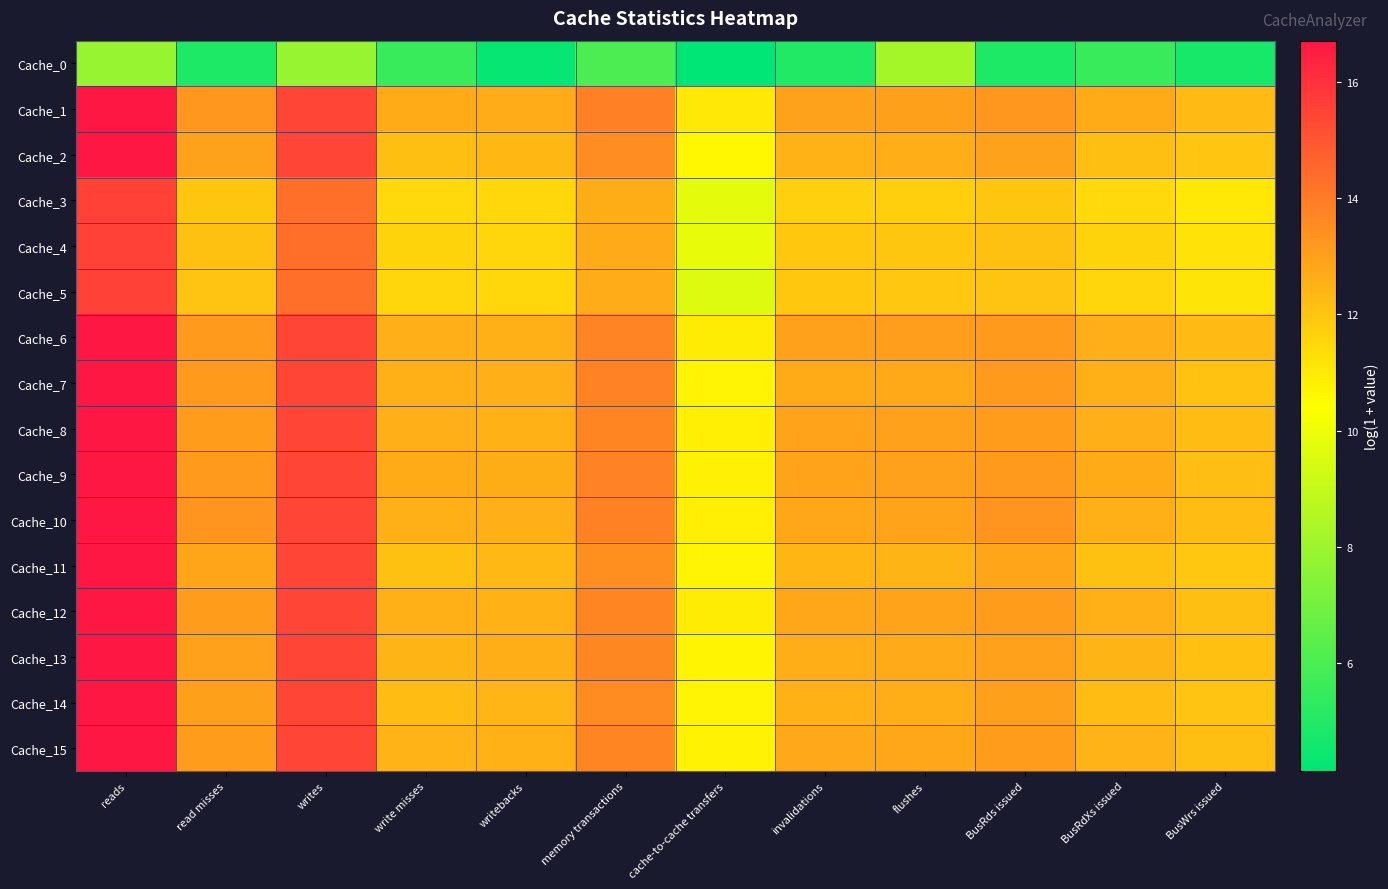

Reading left to right, extract all data points from this chart.

Cache_0: reads=7.9	read misses=4.9	writes=7.9	write misses=5.6	writebacks=4.3	memory transactions=6.0	cache-to-cache transfers=4.1	invalidations=5.0	flushes=8.2	BusRds issued=4.9	BusRdXs issued=5.6	BusWrs issued=4.7
Cache_1: reads=16.7	read misses=13.2	writes=15.4	write misses=12.7	writebacks=12.7	memory transactions=13.9	cache-to-cache transfers=11.0	invalidations=12.9	flushes=13.0	BusRds issued=13.2	BusRdXs issued=12.7	BusWrs issued=12.3
Cache_2: reads=16.7	read misses=12.9	writes=15.4	write misses=12.2	writebacks=12.3	memory transactions=13.5	cache-to-cache transfers=10.6	invalidations=12.5	flushes=12.6	BusRds issued=12.9	BusRdXs issued=12.2	BusWrs issued=12.0
Cache_3: reads=15.5	read misses=12.0	writes=14.3	write misses=11.4	writebacks=11.5	memory transactions=12.6	cache-to-cache transfers=9.8	invalidations=11.7	flushes=11.7	BusRds issued=12.0	BusRdXs issued=11.4	BusWrs issued=11.1
Cache_4: reads=15.5	read misses=12.1	writes=14.3	write misses=11.6	writebacks=11.5	memory transactions=12.7	cache-to-cache transfers=9.9	invalidations=11.9	flushes=12.0	BusRds issued=12.1	BusRdXs issued=11.6	BusWrs issued=11.2
Cache_5: reads=15.5	read misses=12.0	writes=14.3	write misses=11.5	writebacks=11.5	memory transactions=12.6	cache-to-cache transfers=9.6	invalidations=11.9	flushes=11.9	BusRds issued=12.0	BusRdXs issued=11.5	BusWrs issued=11.2
Cache_6: reads=16.7	read misses=13.1	writes=15.5	write misses=12.6	writebacks=12.5	memory transactions=13.7	cache-to-cache transfers=10.9	invalidations=13.0	flushes=13.0	BusRds issued=13.1	BusRdXs issued=12.6	BusWrs issued=12.3
Cache_7: reads=16.7	read misses=13.1	writes=15.4	write misses=12.6	writebacks=12.6	memory transactions=13.8	cache-to-cache transfers=10.7	invalidations=12.7	flushes=12.7	BusRds issued=13.1	BusRdXs issued=12.6	BusWrs issued=12.1
Cache_8: reads=16.7	read misses=13.1	writes=15.5	write misses=12.6	writebacks=12.5	memory transactions=13.7	cache-to-cache transfers=10.9	invalidations=12.9	flushes=12.9	BusRds issued=13.1	BusRdXs issued=12.6	BusWrs issued=12.2
Cache_9: reads=16.7	read misses=13.1	writes=15.5	write misses=12.7	writebacks=12.6	memory transactions=13.8	cache-to-cache transfers=10.8	invalidations=12.9	flushes=12.9	BusRds issued=13.1	BusRdXs issued=12.7	BusWrs issued=12.2
Cache_10: reads=16.7	read misses=13.3	writes=15.4	write misses=12.5	writebacks=12.6	memory transactions=13.8	cache-to-cache transfers=10.8	invalidations=12.8	flushes=12.9	BusRds issued=13.3	BusRdXs issued=12.5	BusWrs issued=12.2
Cache_11: reads=16.7	read misses=12.8	writes=15.4	write misses=12.1	writebacks=12.3	memory transactions=13.4	cache-to-cache transfers=10.7	invalidations=12.4	flushes=12.4	BusRds issued=12.8	BusRdXs issued=12.1	BusWrs issued=11.9
Cache_12: reads=16.7	read misses=13.1	writes=15.4	write misses=12.5	writebacks=12.5	memory transactions=13.7	cache-to-cache transfers=10.9	invalidations=12.8	flushes=12.9	BusRds issued=13.1	BusRdXs issued=12.5	BusWrs issued=12.2
Cache_13: reads=16.7	read misses=13.0	writes=15.4	write misses=12.4	writebacks=12.6	memory transactions=13.6	cache-to-cache transfers=10.7	invalidations=12.6	flushes=12.7	BusRds issued=13.0	BusRdXs issued=12.4	BusWrs issued=12.1
Cache_14: reads=16.7	read misses=13.0	writes=15.4	write misses=12.2	writebacks=12.4	memory transactions=13.5	cache-to-cache transfers=10.7	invalidations=12.5	flushes=12.6	BusRds issued=13.0	BusRdXs issued=12.2	BusWrs issued=12.0
Cache_15: reads=16.7	read misses=13.1	writes=15.4	write misses=12.5	writebacks=12.5	memory transactions=13.7	cache-to-cache transfers=10.8	invalidations=12.8	flushes=12.8	BusRds issued=13.1	BusRdXs issued=12.5	BusWrs issued=12.1